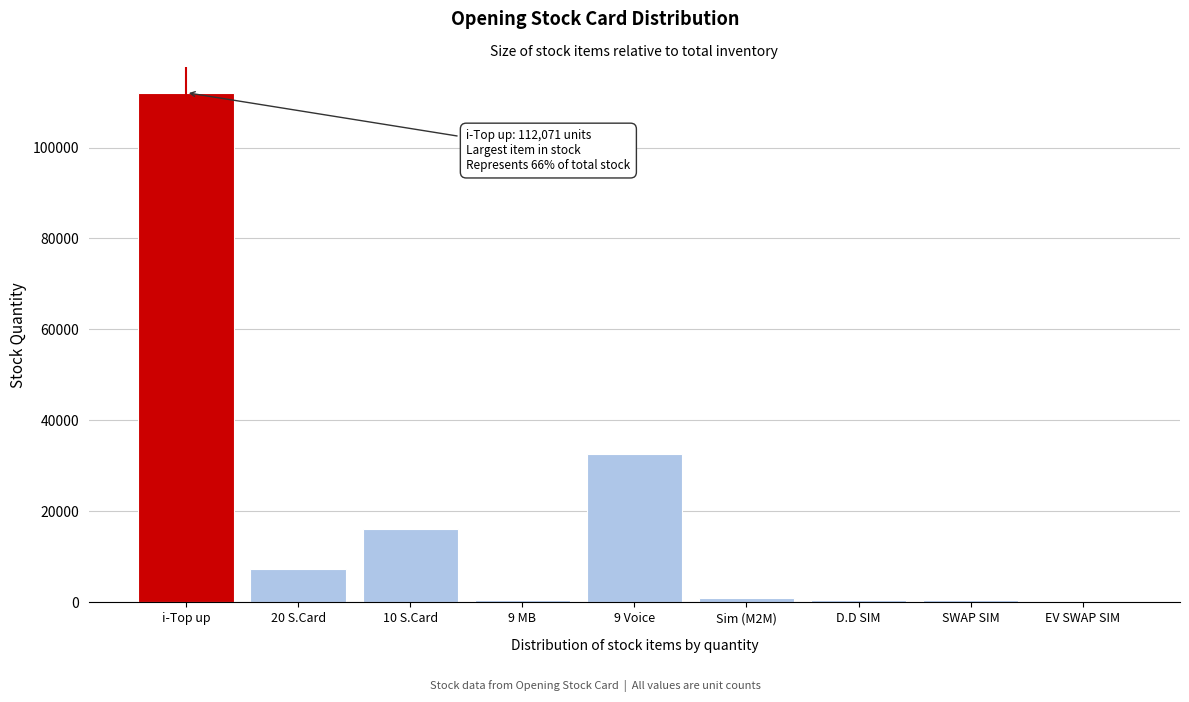

Which category has the highest value across all series?

i-Top up